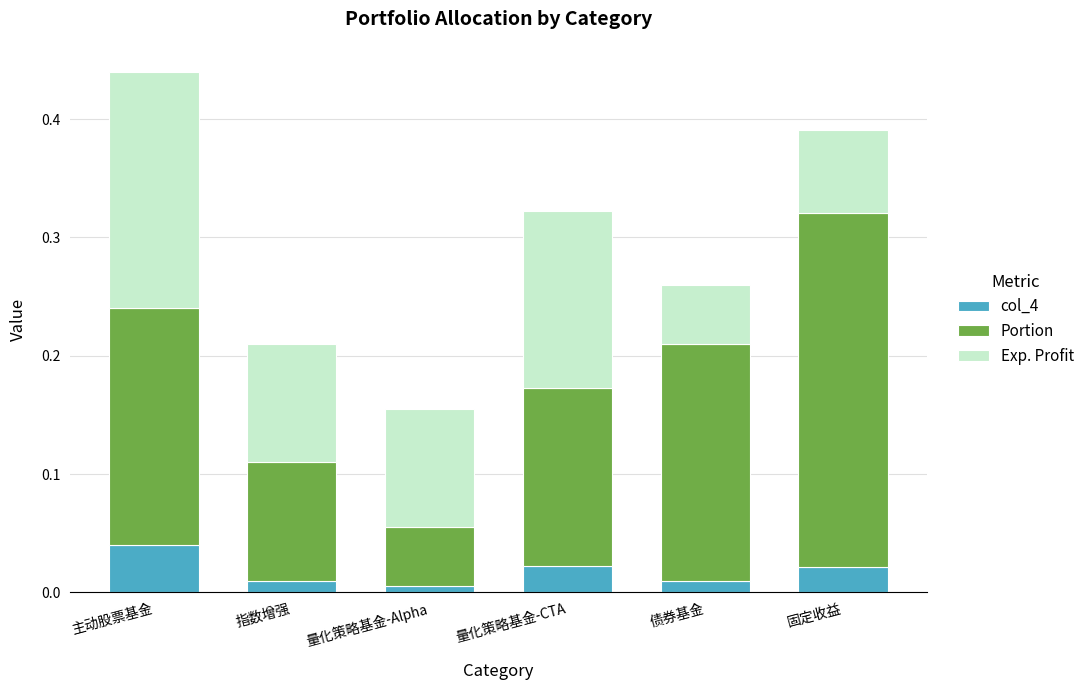

What is the total value across all series at 量化策略基金-CTA?

0.3